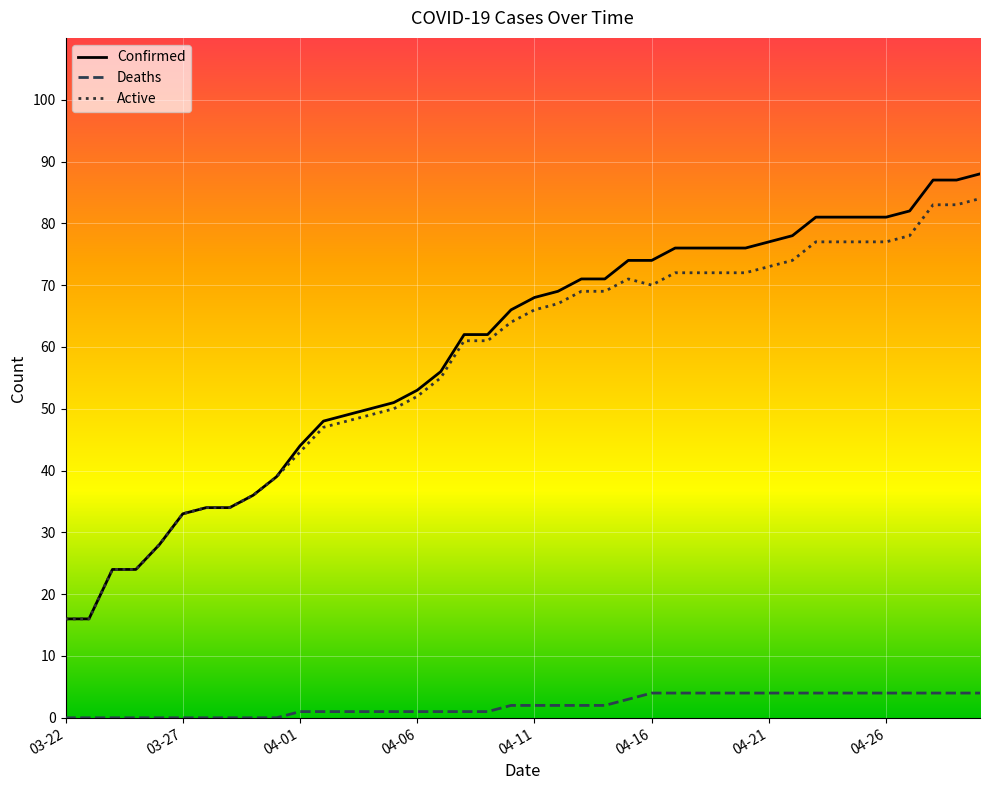

What is the highest value of the Deaths series?

4